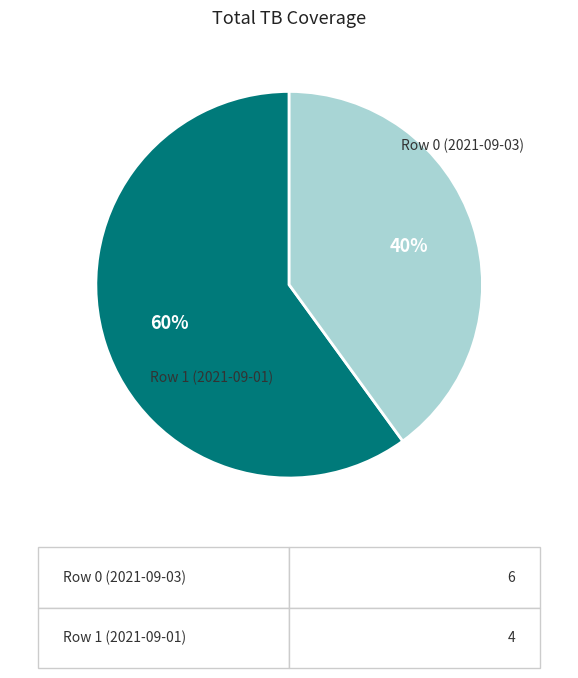

Does any single category account for the majority?

Yes